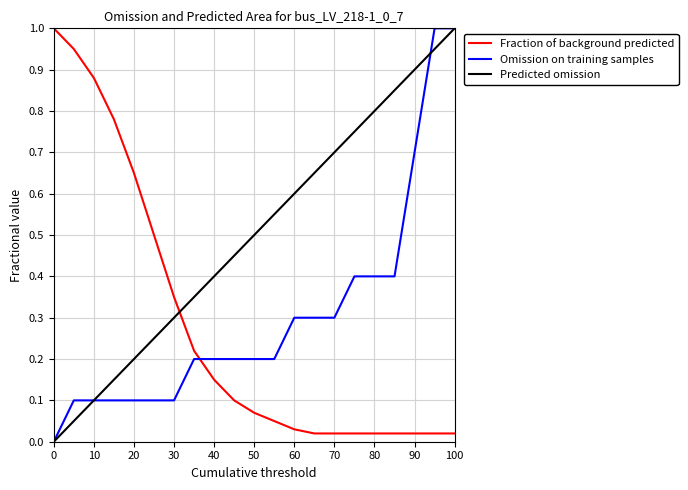

How many values in Omission on training samples are above zero?

19